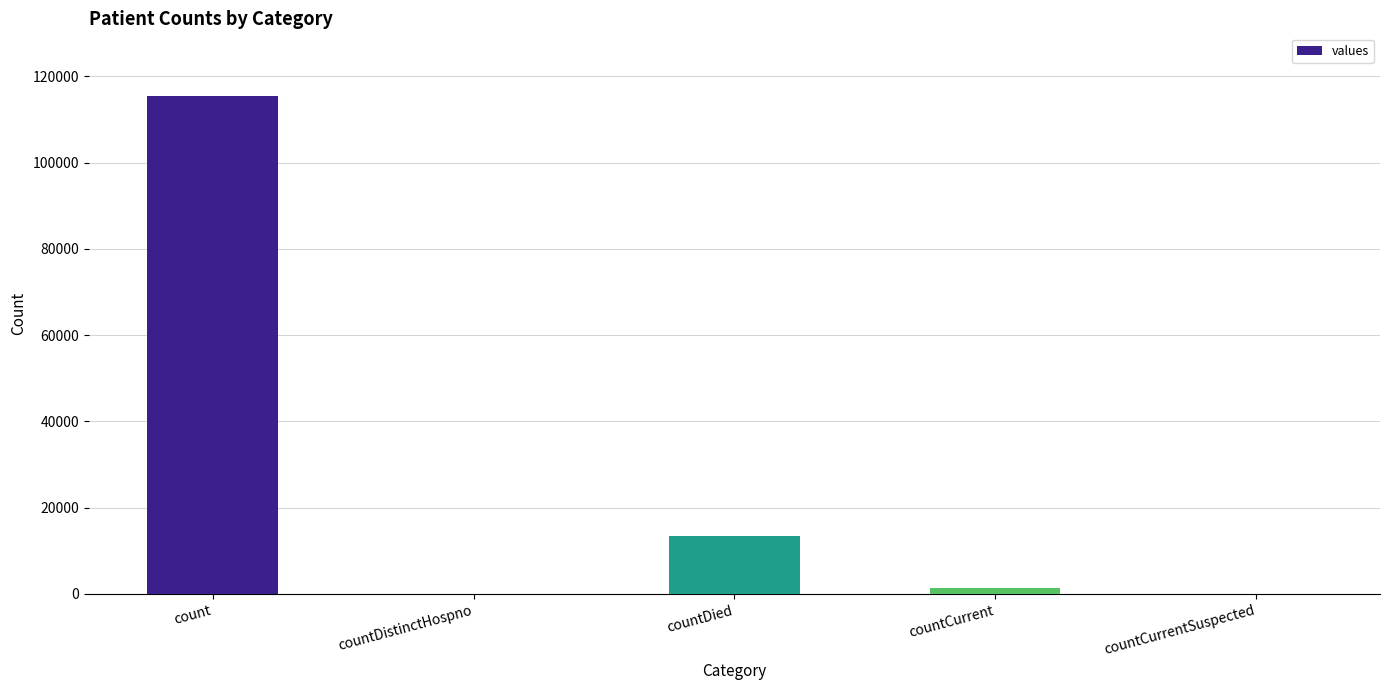

How many data points does each series have?

5